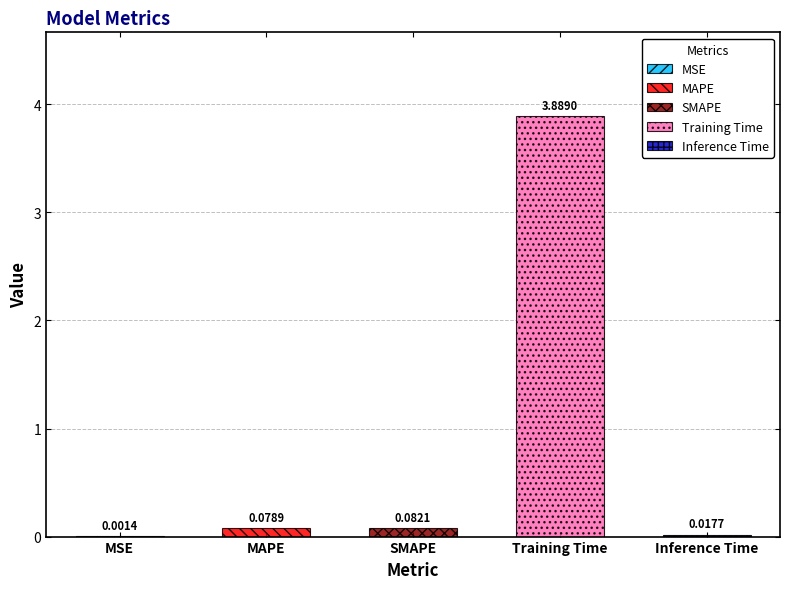

Reading right to left, extract all data points from this chart.

0.0	3.9	0.1	0.1	0.0